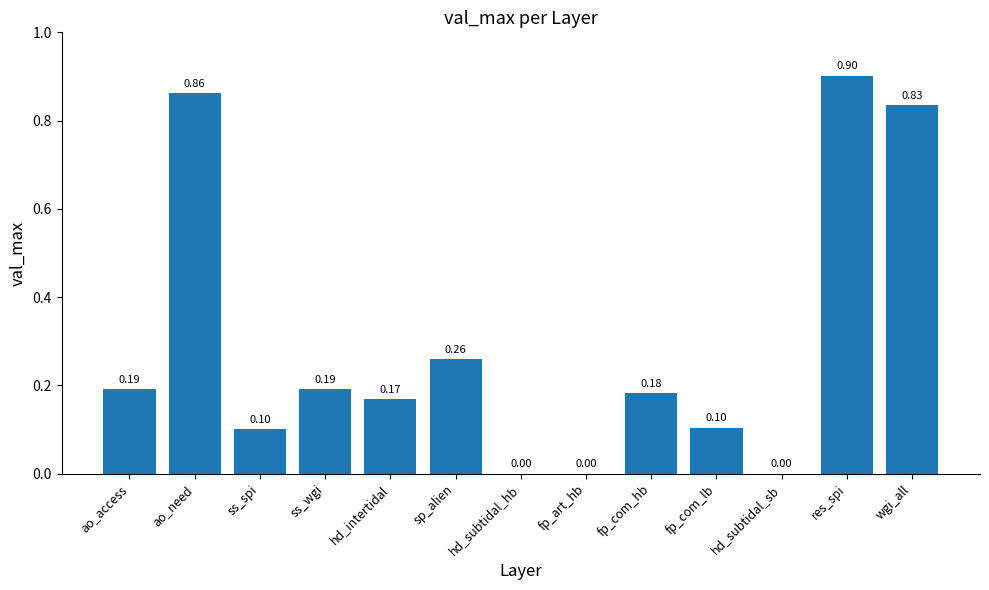

What is the sum of all values?

3.8